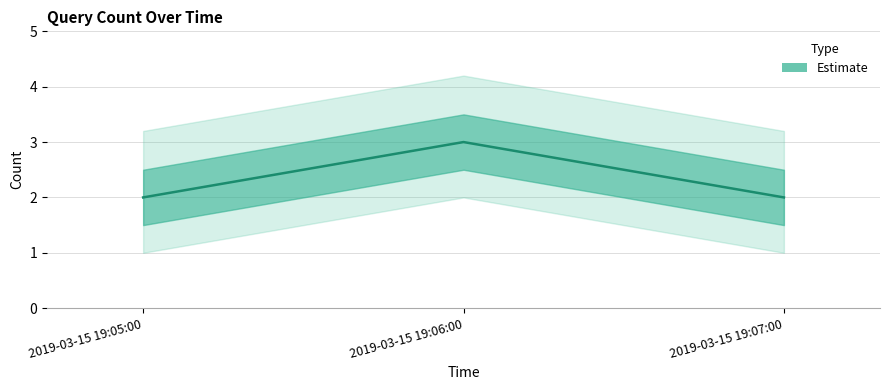

Reading right to left, what are all the values shown in this chart?

2	3	2